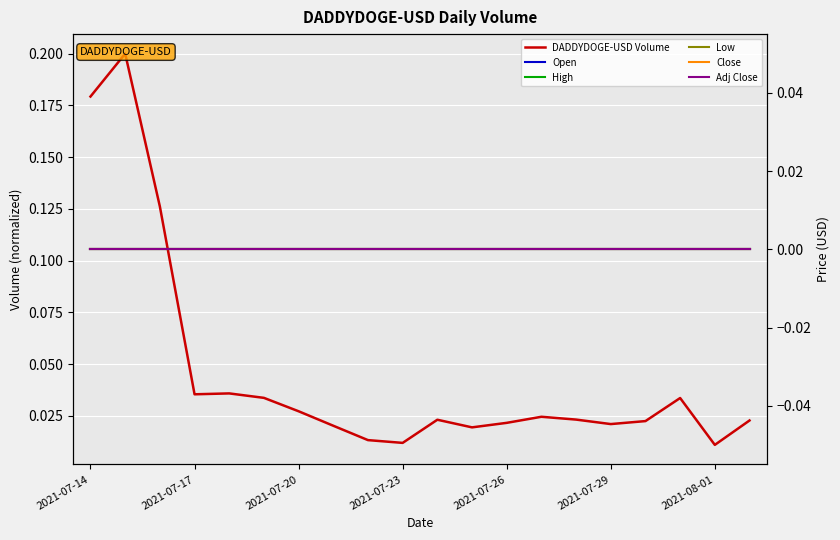

True or false: High and Low intersect in this chart.

False